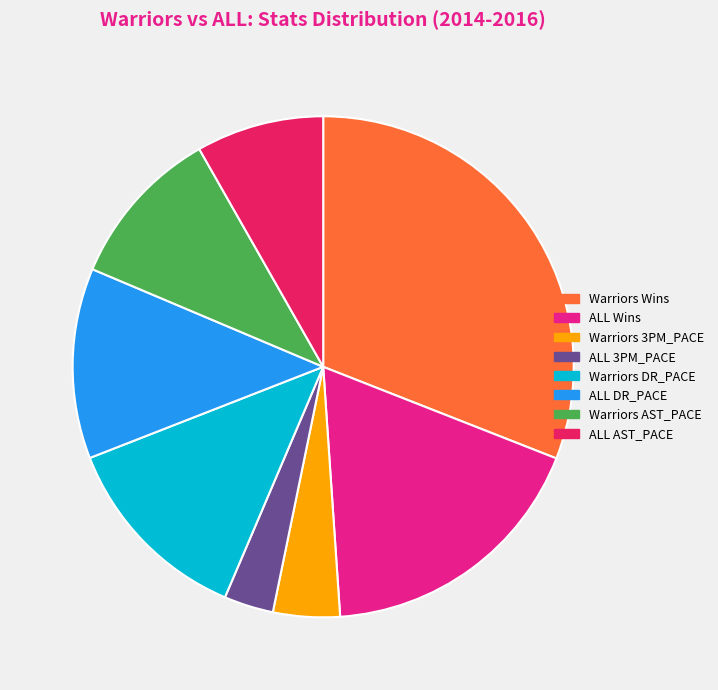

True or false: ALL 3PM_PACE accounts for 18% of the total.

False